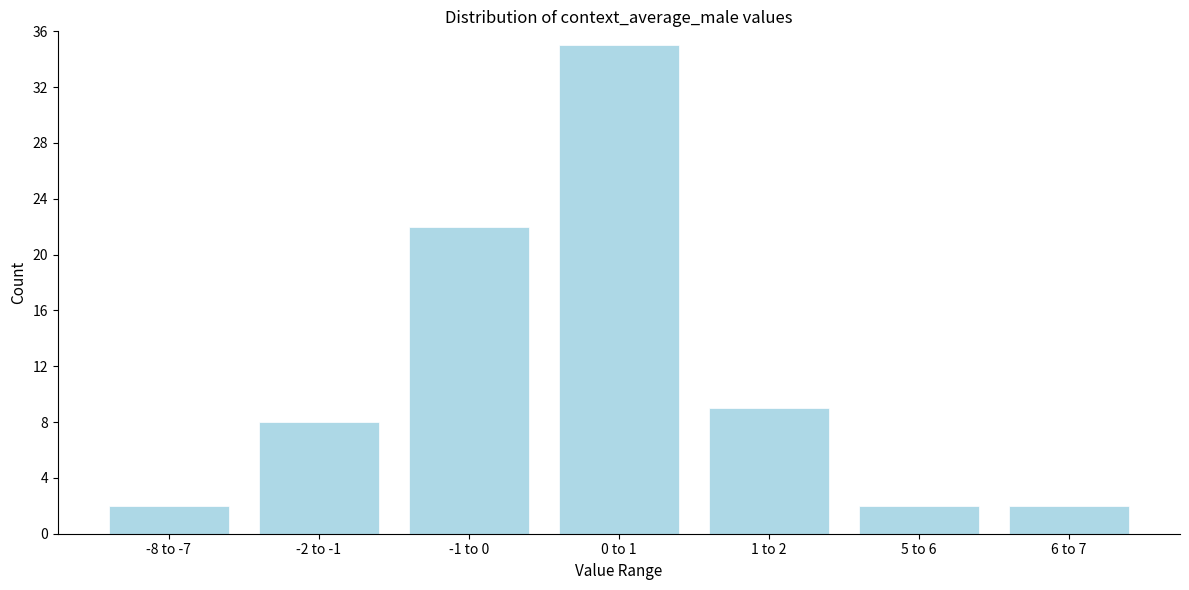

Reading left to right, transcribe all the data shown in this chart.

-8 to -7=2	-2 to -1=8	-1 to 0=22	0 to 1=35	1 to 2=9	5 to 6=2	6 to 7=2